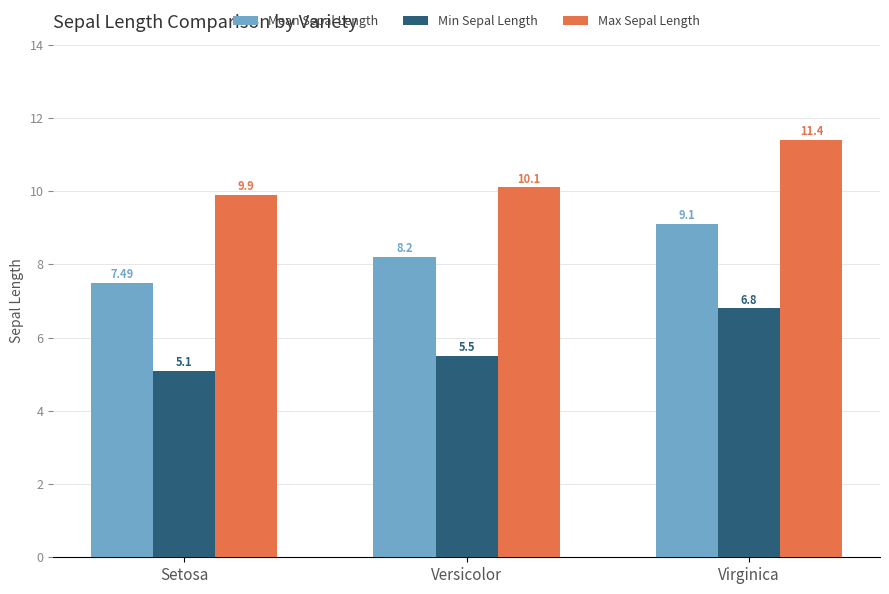

Which category has the lowest value in the Max Sepal Length series?

Setosa